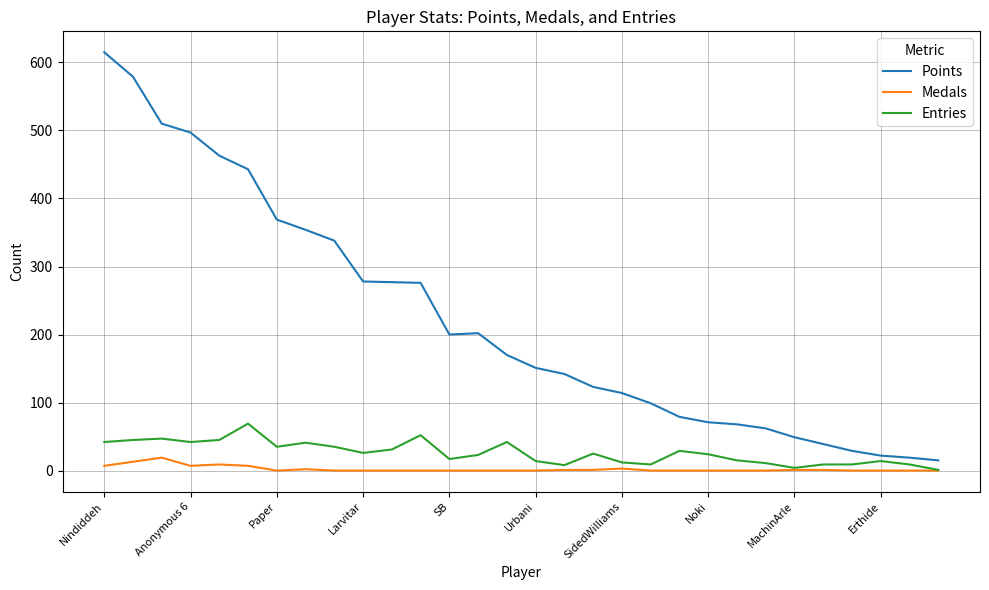

How many lines are shown in the chart?

3